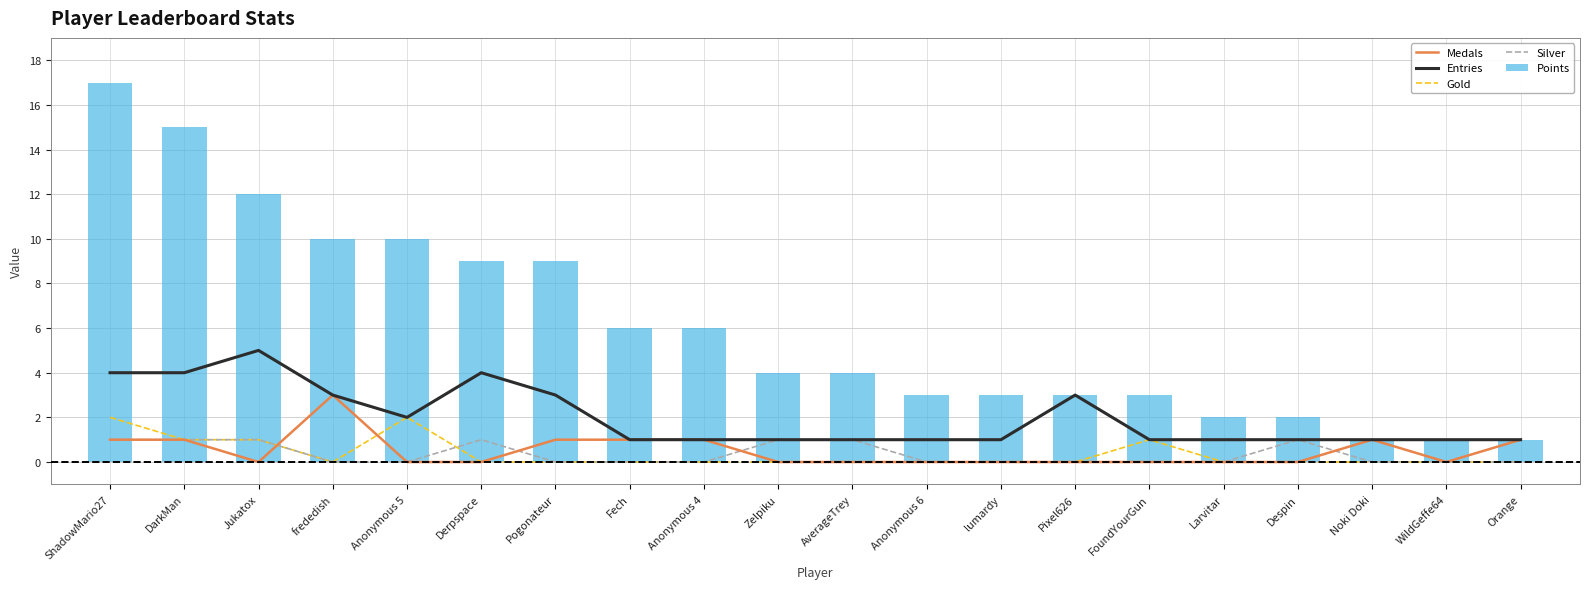

Is the value of Silver at AverageTrey greater than the value of Points at AverageTrey?

No